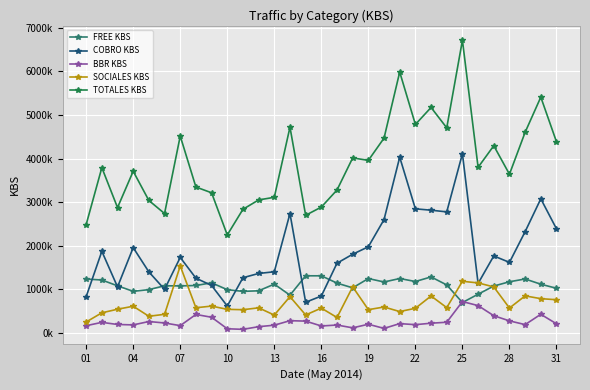

Does the chart have visible grid lines?

Yes